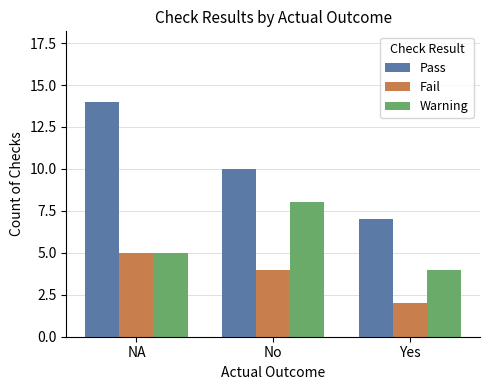

What is the label of the 2nd bar from the right?

No